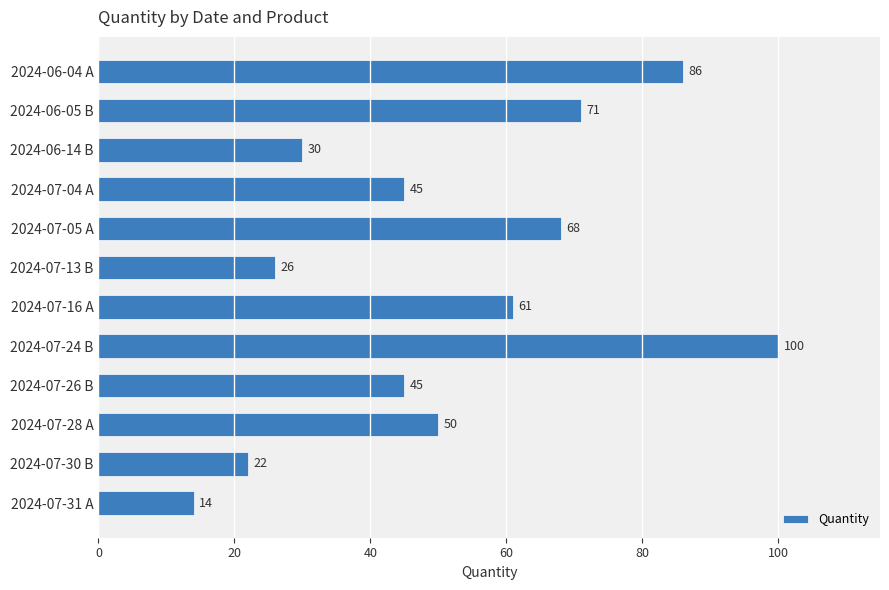

At which label is the value closest to 57?

2024-07-16 A